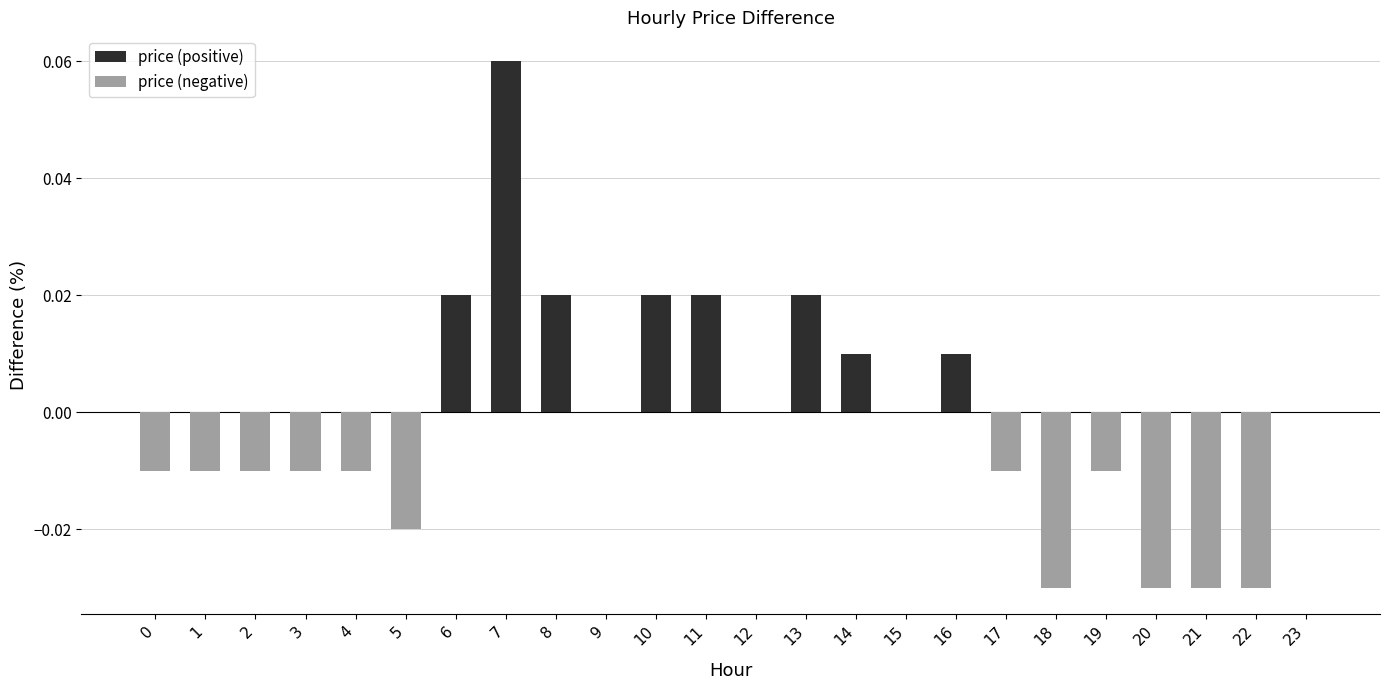

Does the chart contain stacked bars?

No